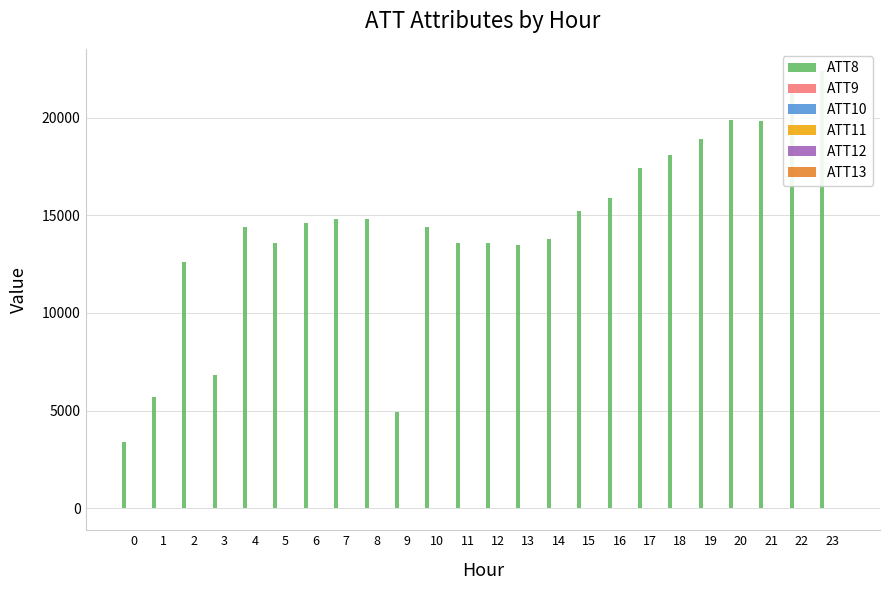

What is the total value across all series at 14?

13794.5